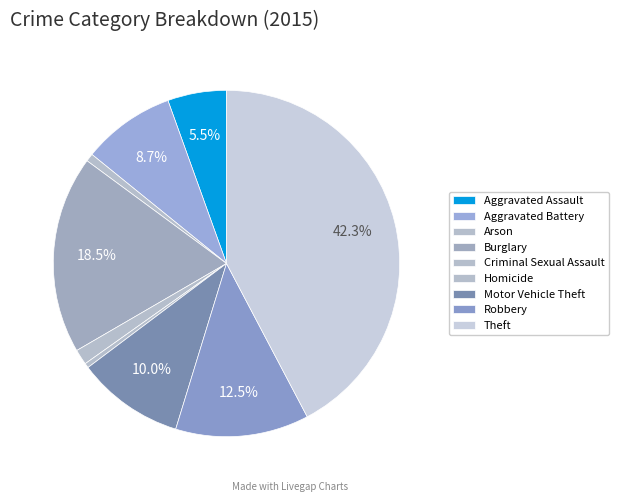

The Motor Vehicle Theft slice represents 10% of the pie. True or false?

True